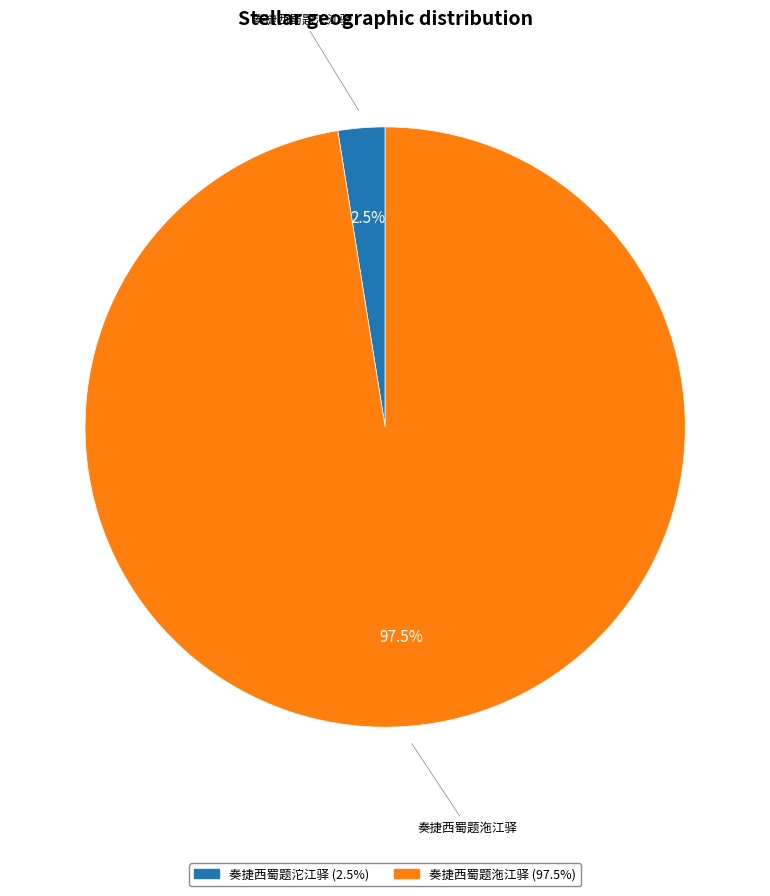

Rank the categories by value from highest to lowest.

奏捷西蜀题沲江驿, 奏捷西蜀题沱江驿